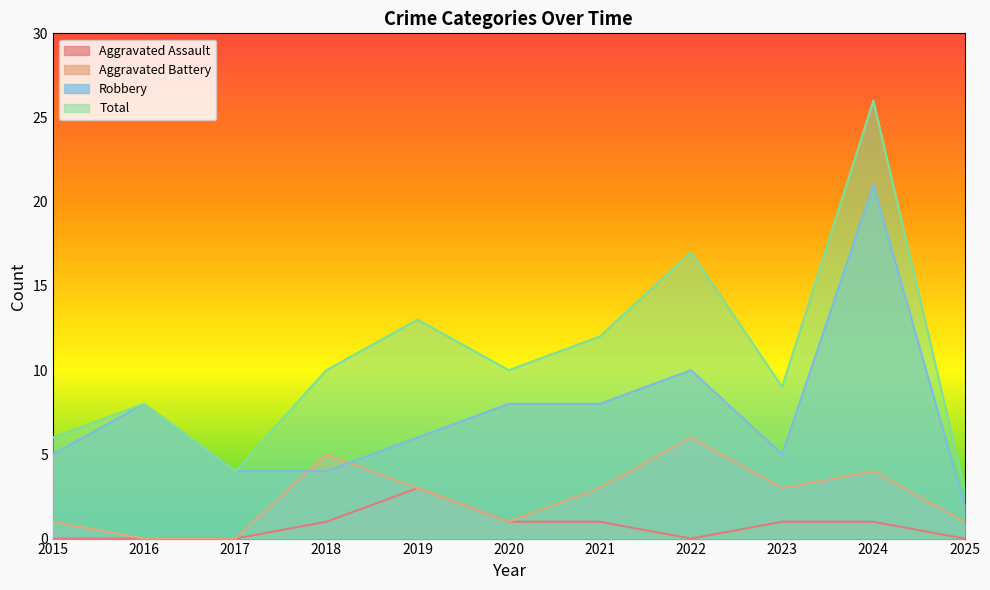

Where is the first local minimum for Aggravated Battery?

2020